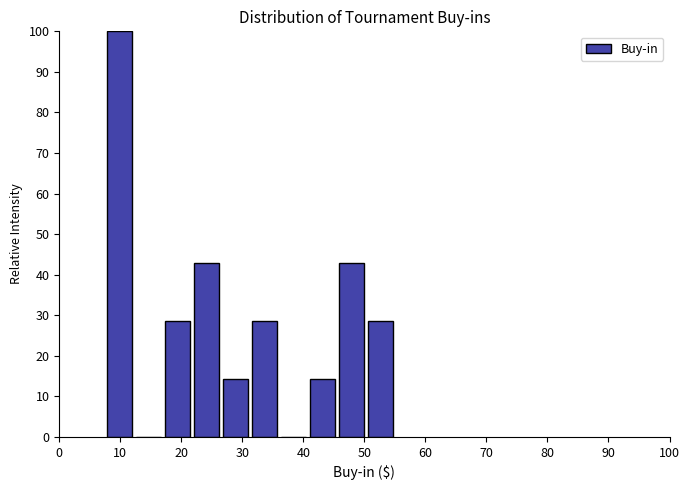

Reading left to right, list every bar in this chart as the range it spans on the x-axis followed by its height. Neither the bar edges nor the heights are printed on the chart, so give them approximately, as read against the axes.

8 to 12: 100
12 to 17: 0
17 to 22: 29
22 to 27: 43
27 to 31: 14
31 to 36: 29
36 to 41: 0
41 to 46: 14
46 to 50: 43
50 to 55: 29